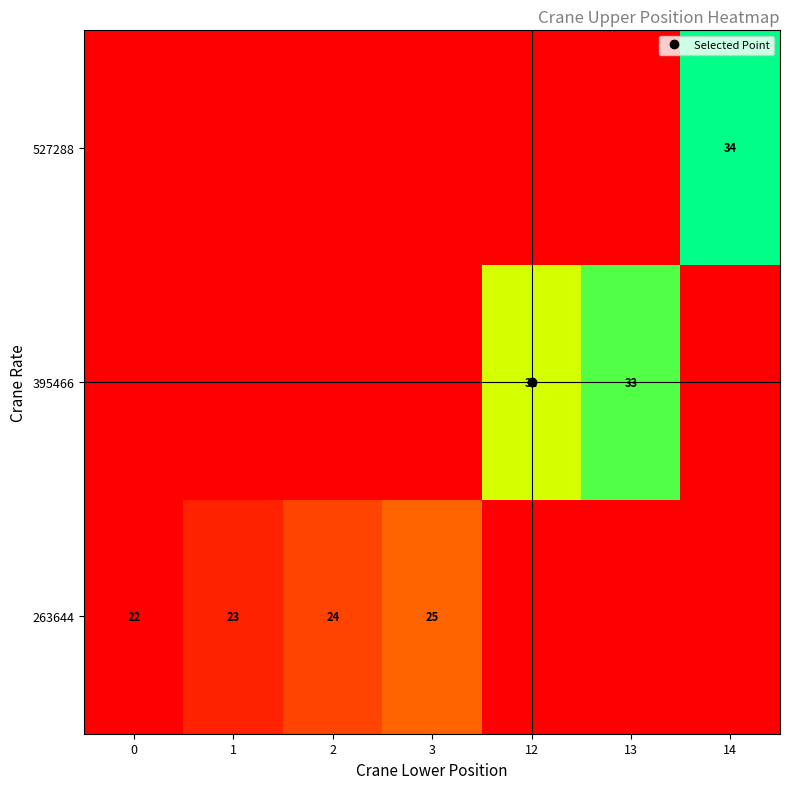

True or false: 527288 has a value of 22 at 3.

True